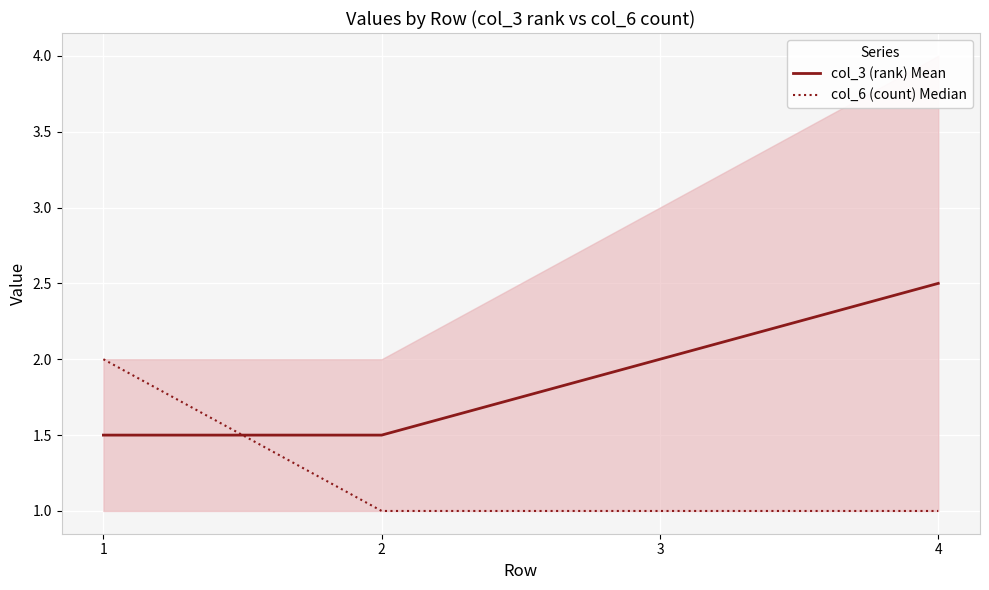

Which series has the largest range (max minus min)?

col_3 (rank) Mean